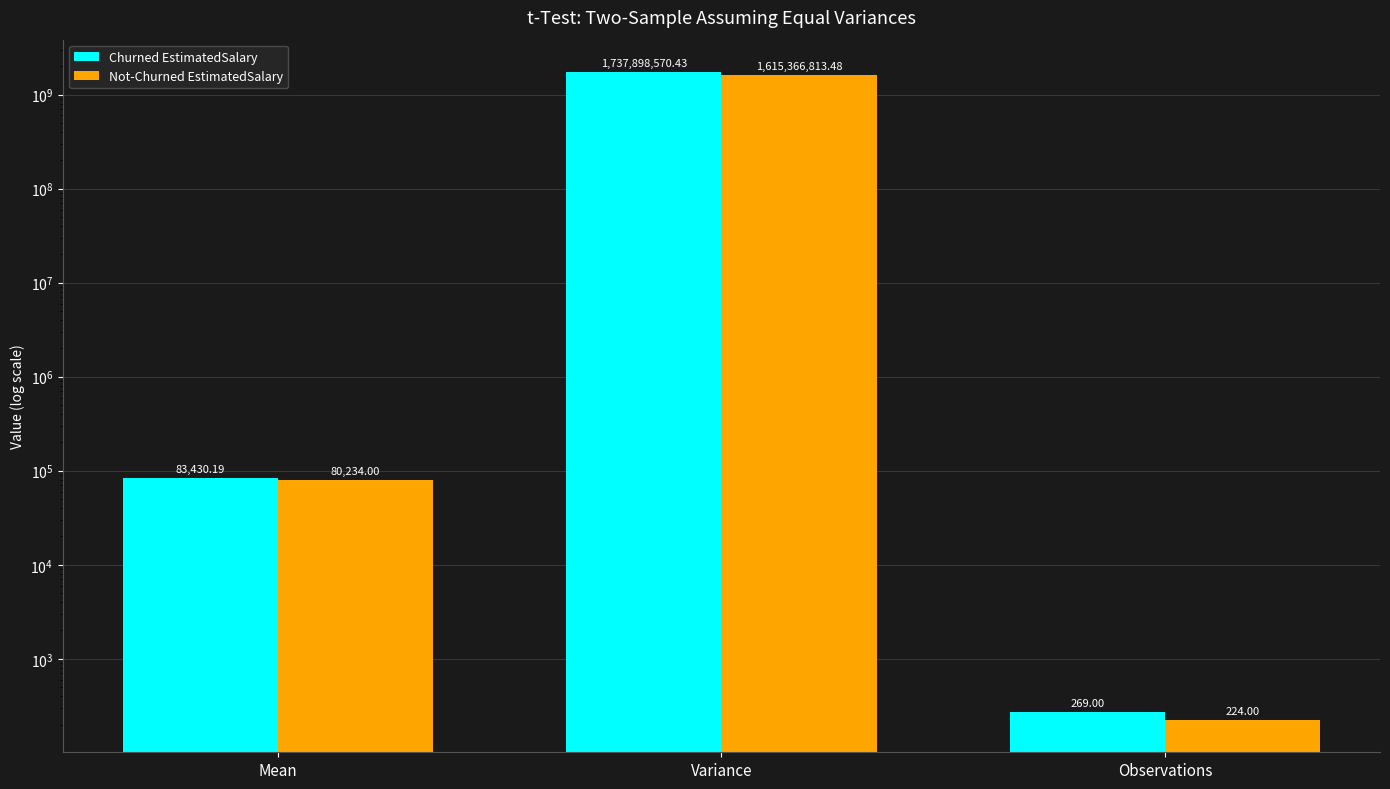

At how many categories does at least one series exceed 626816245?

1